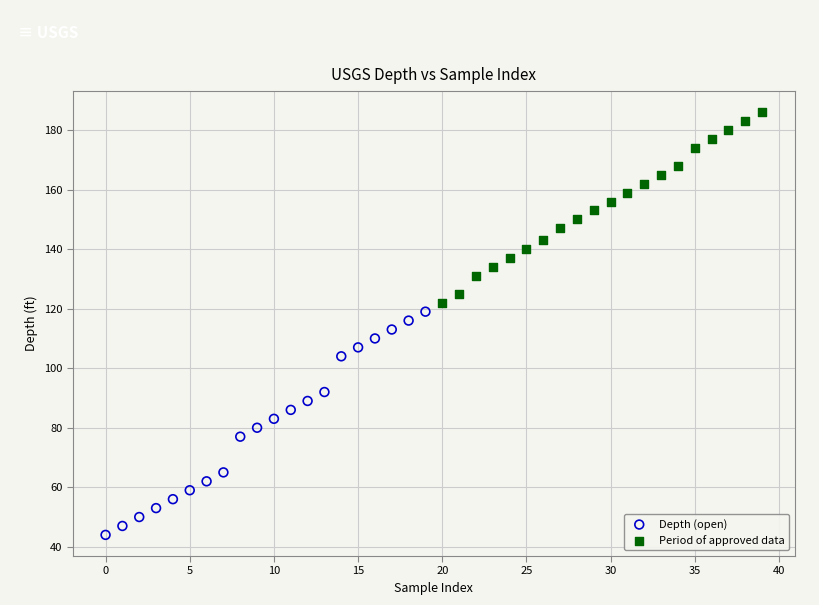

Which series reaches the minimum Y coordinate?

Depth (open)